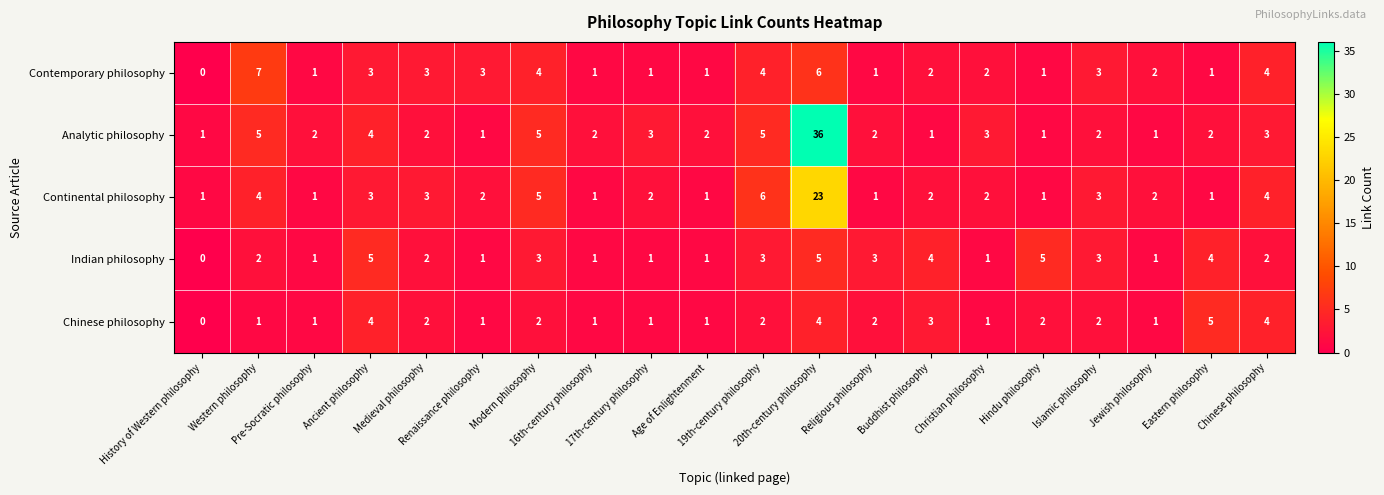

What is the greatest value displayed?

36